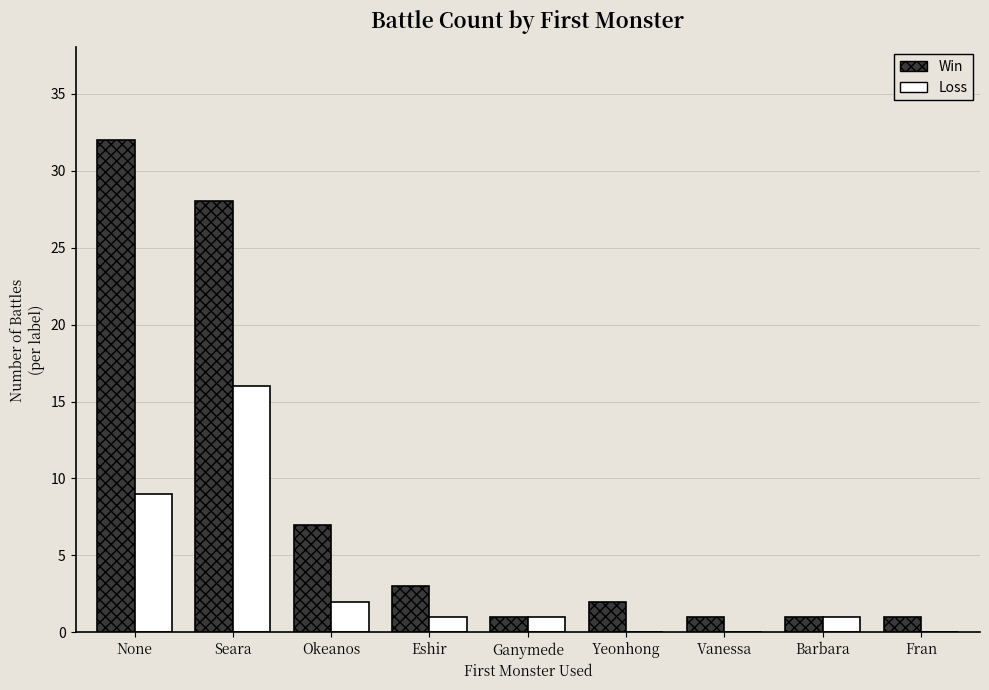

The value of Loss at Fran is 0. True or false?

True